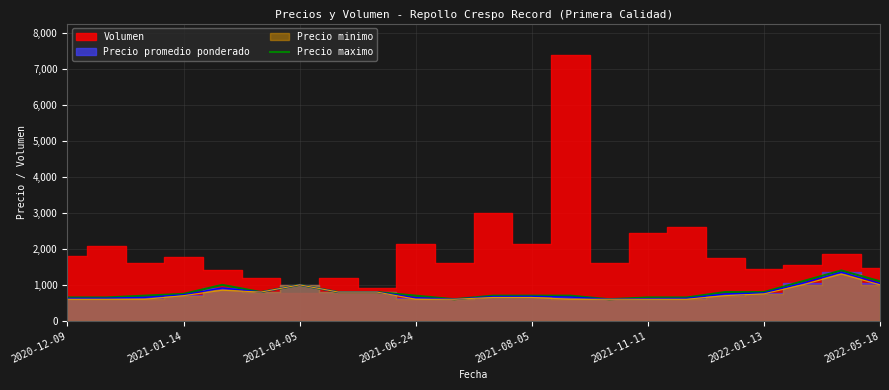

Reading left to right, extract all data points from this chart.

650	650	700	750	1000	800	1000	800	800	700	600	700	700	700	600	650	650	800	800	1100	1400	1100